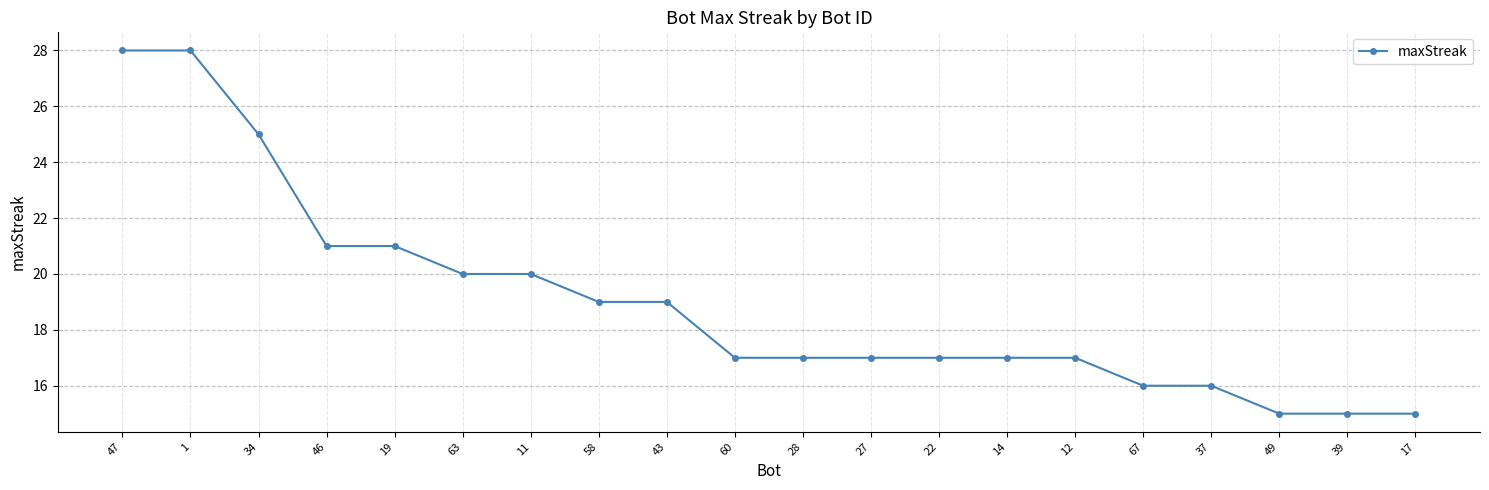

What is the ratio of the value at 37 to the value at 63?

0.8